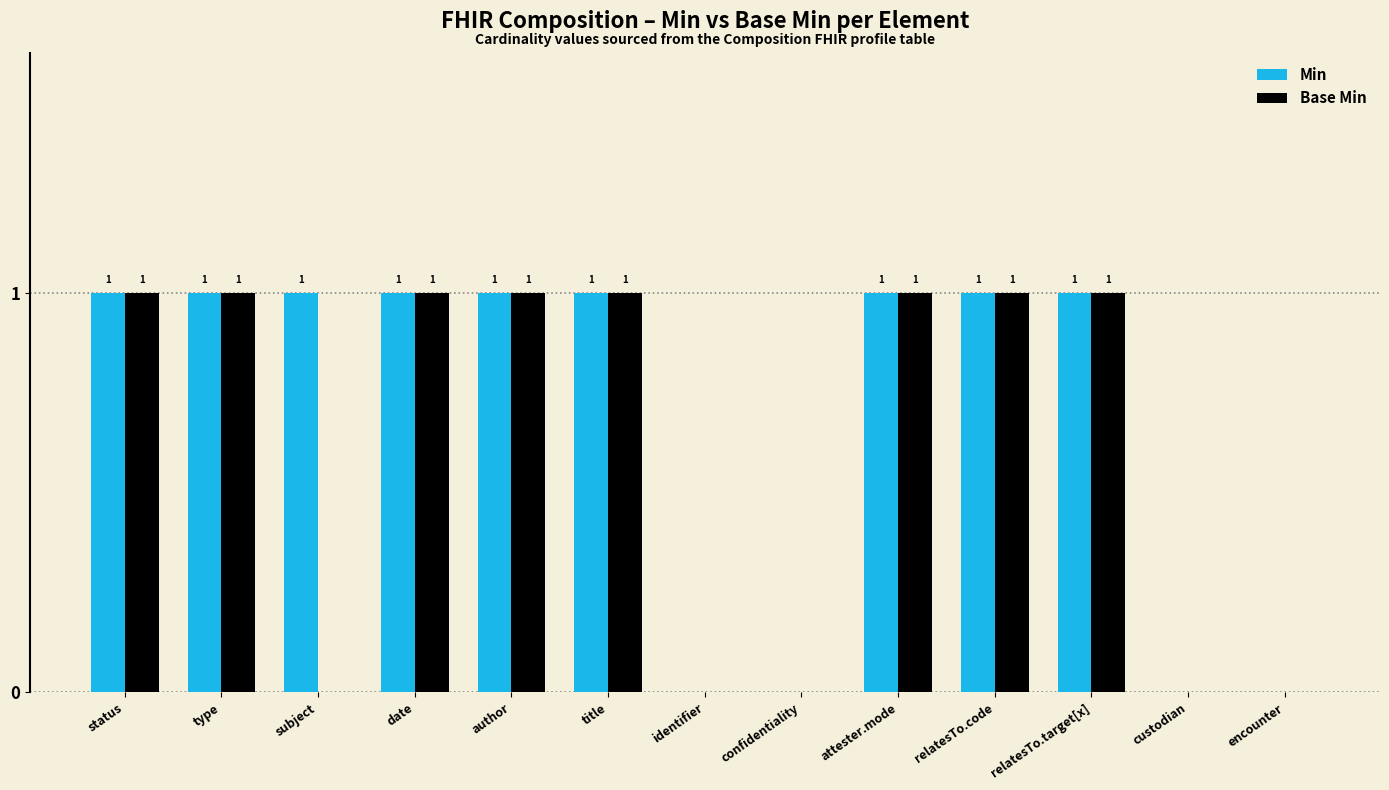

Does the chart contain stacked bars?

No